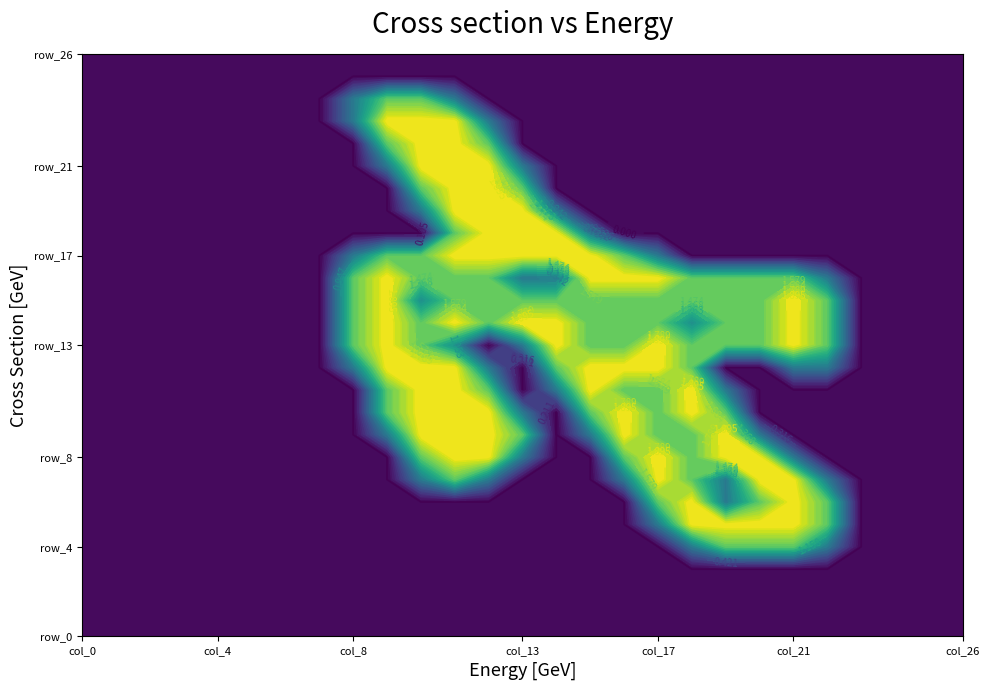

True or false: row_11 has a value of 2.6 at col_16.

False